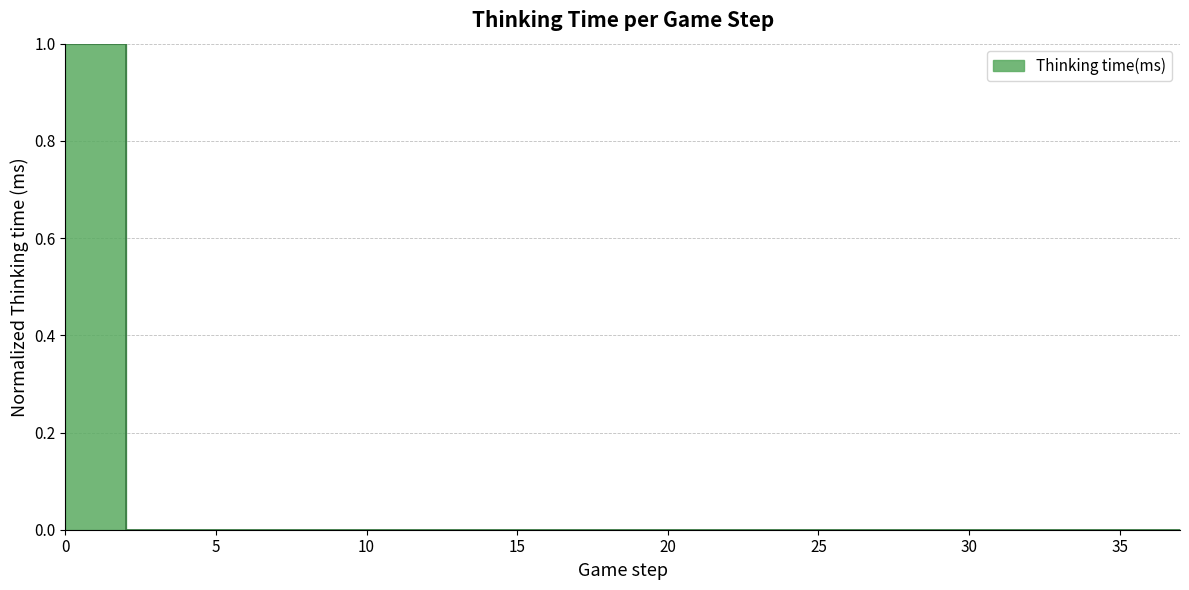

What is the average value?

0.1